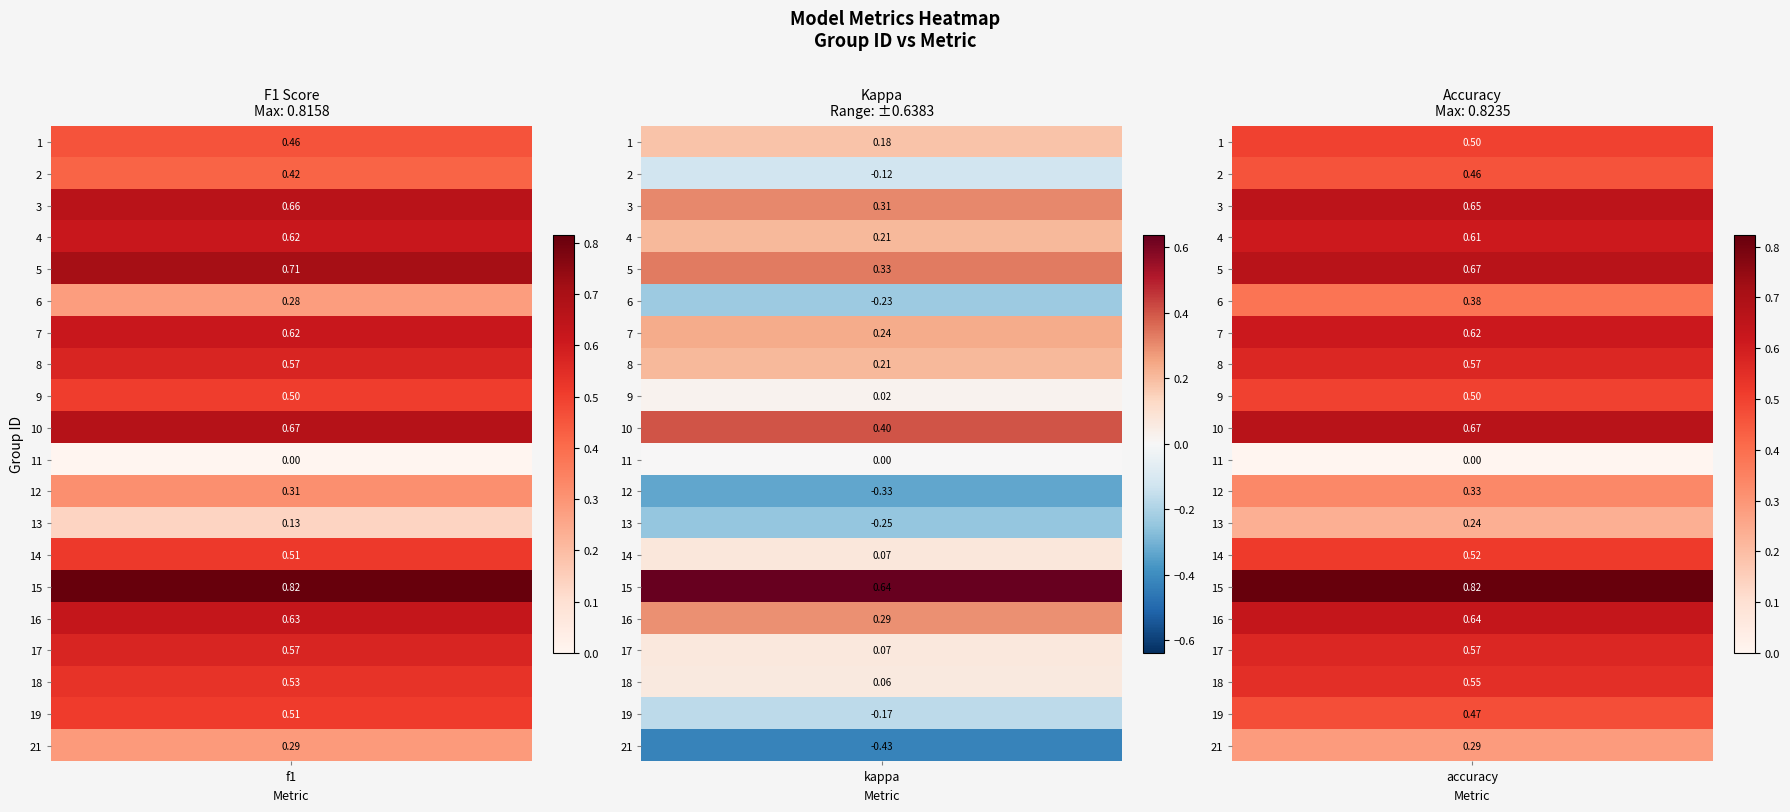

What is the difference between the f1 values at 14 and 21?

0.2